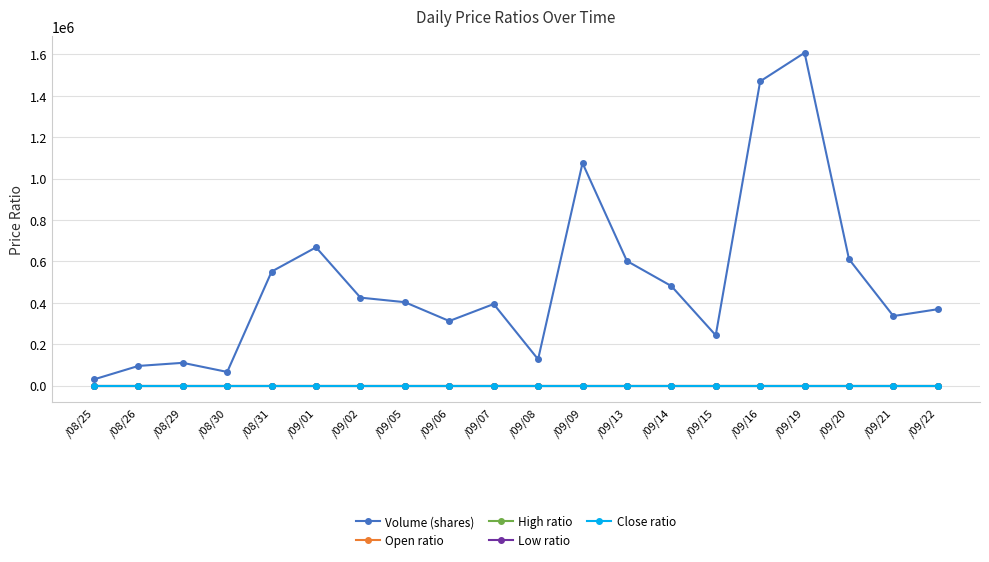

What is the greatest value displayed?

1608000.0